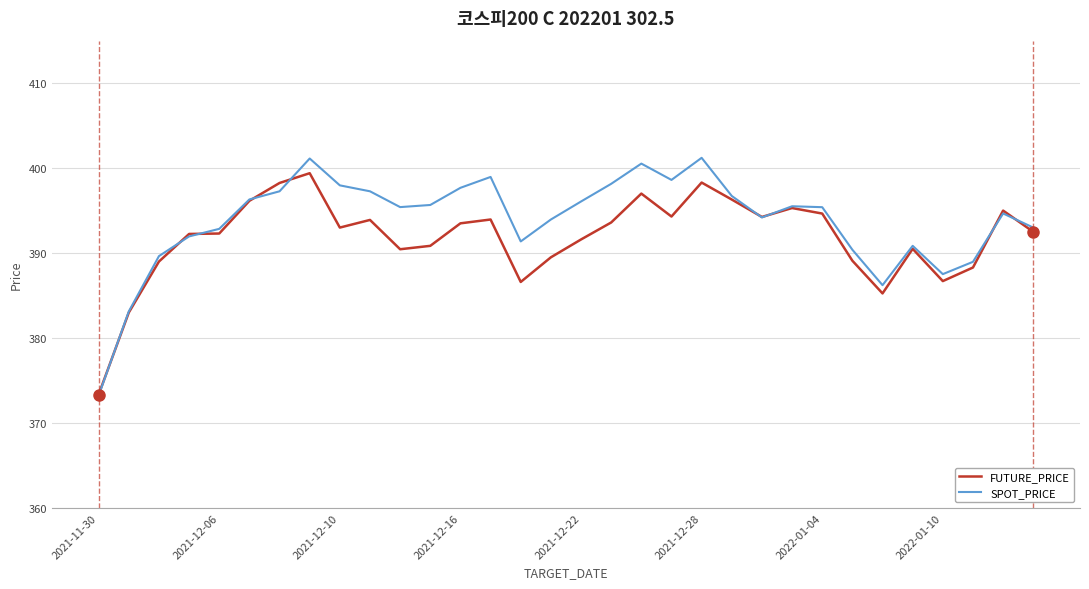

Which series has the widest spread of values?

SPOT_PRICE